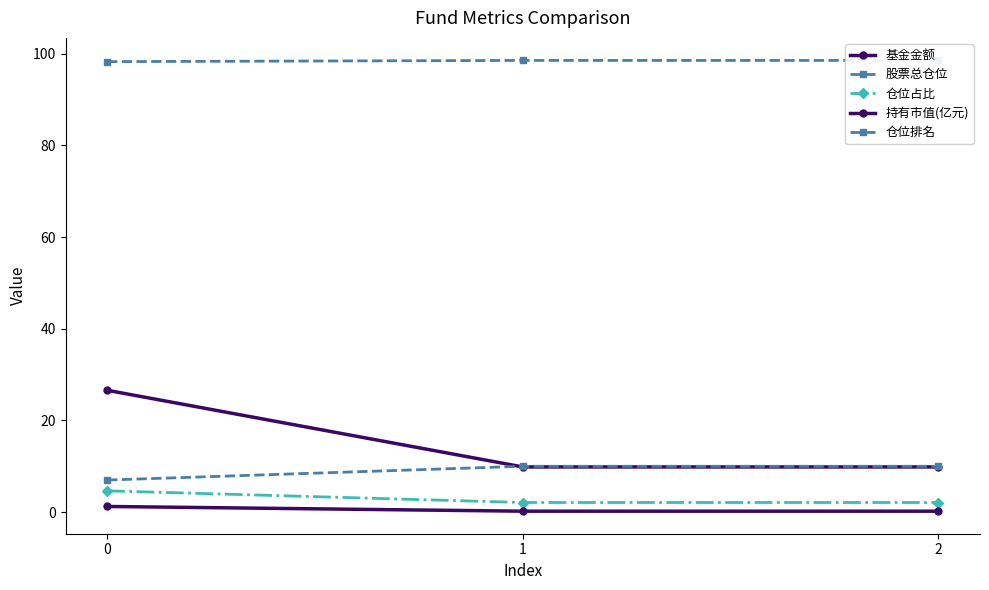

True or false: 基金金额 has a value of 26.6 at 0.

True